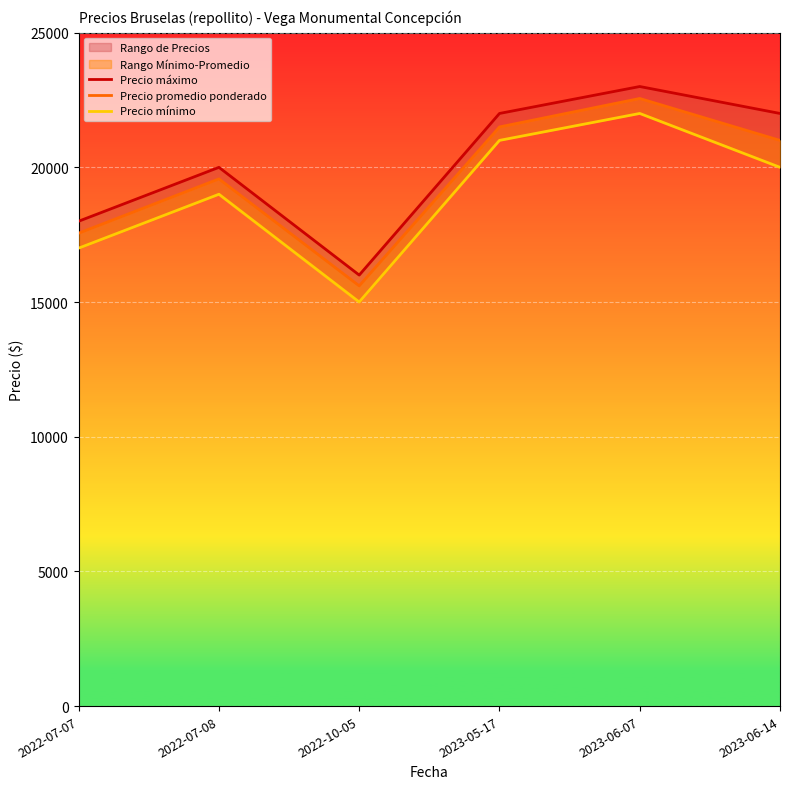

What is the greatest value displayed?

23000